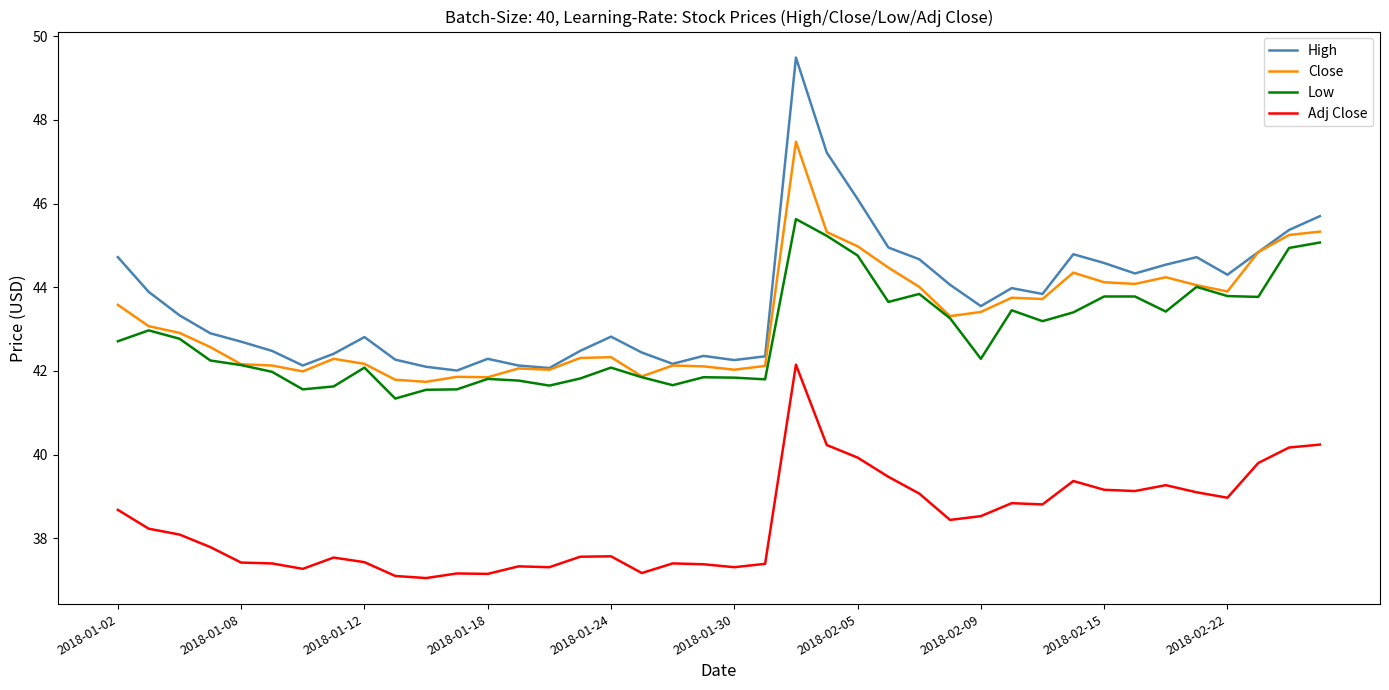

How many categories are shown in the chart?

40